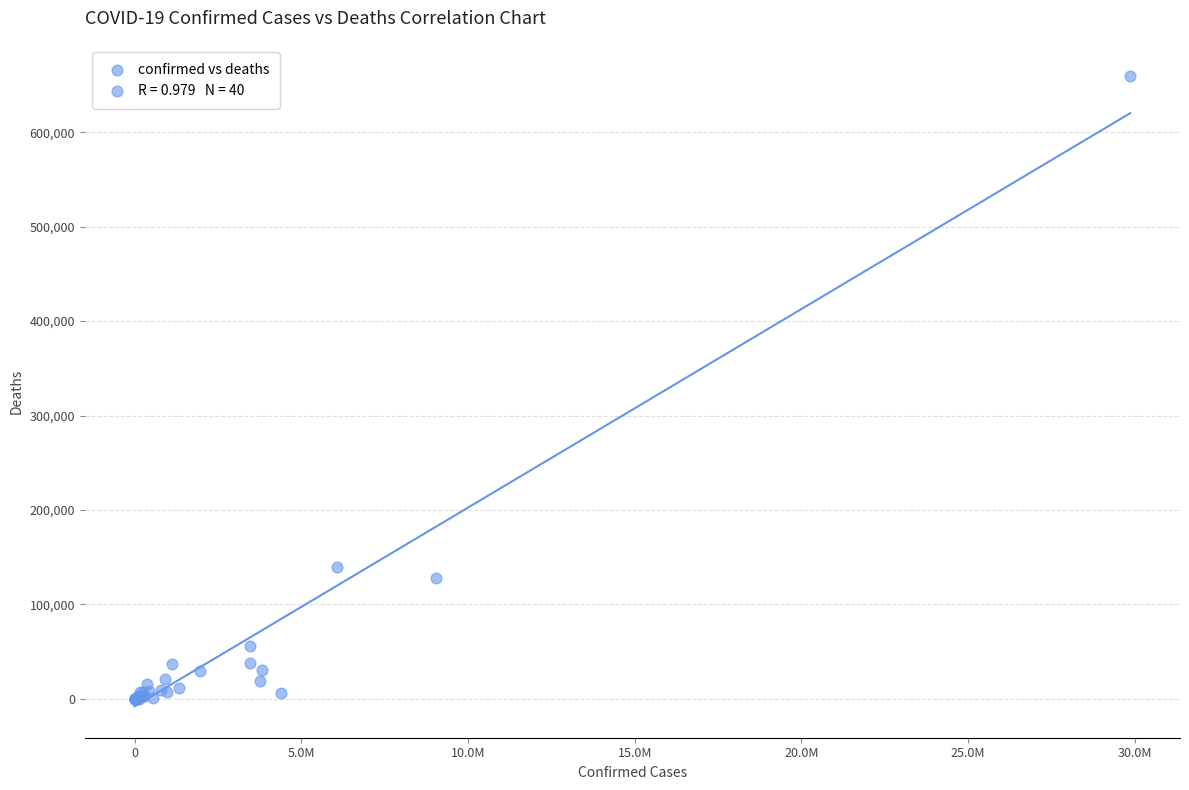

What Y value in the scatter plot is closest to 329613?

139585